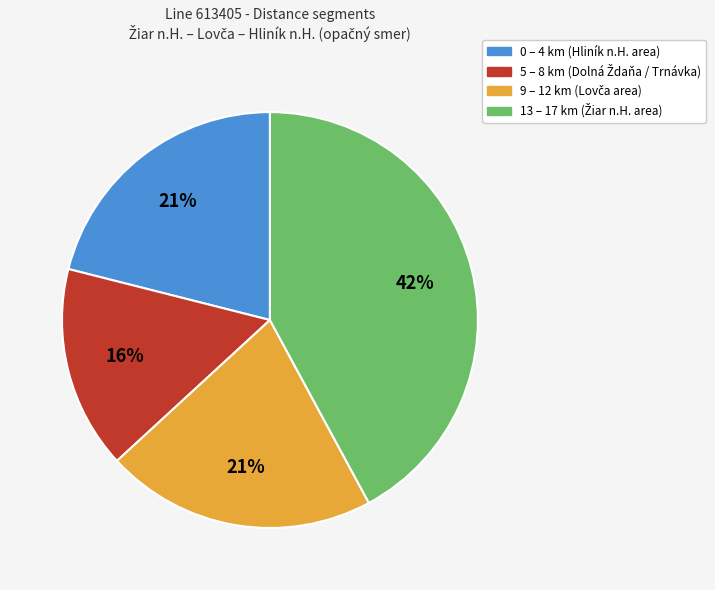

To the nearest percent, what is the average slice percentage?

25%